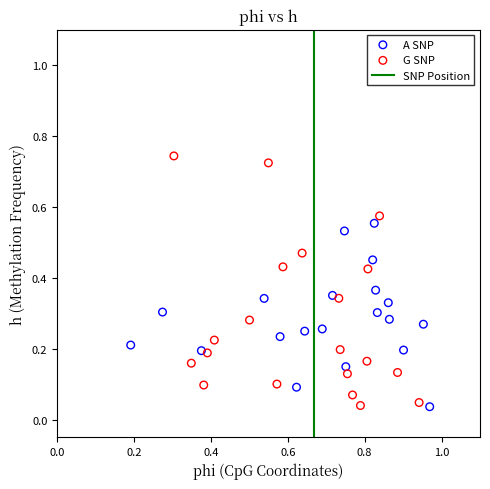

Which series has the widest spread of Y values?

G SNP